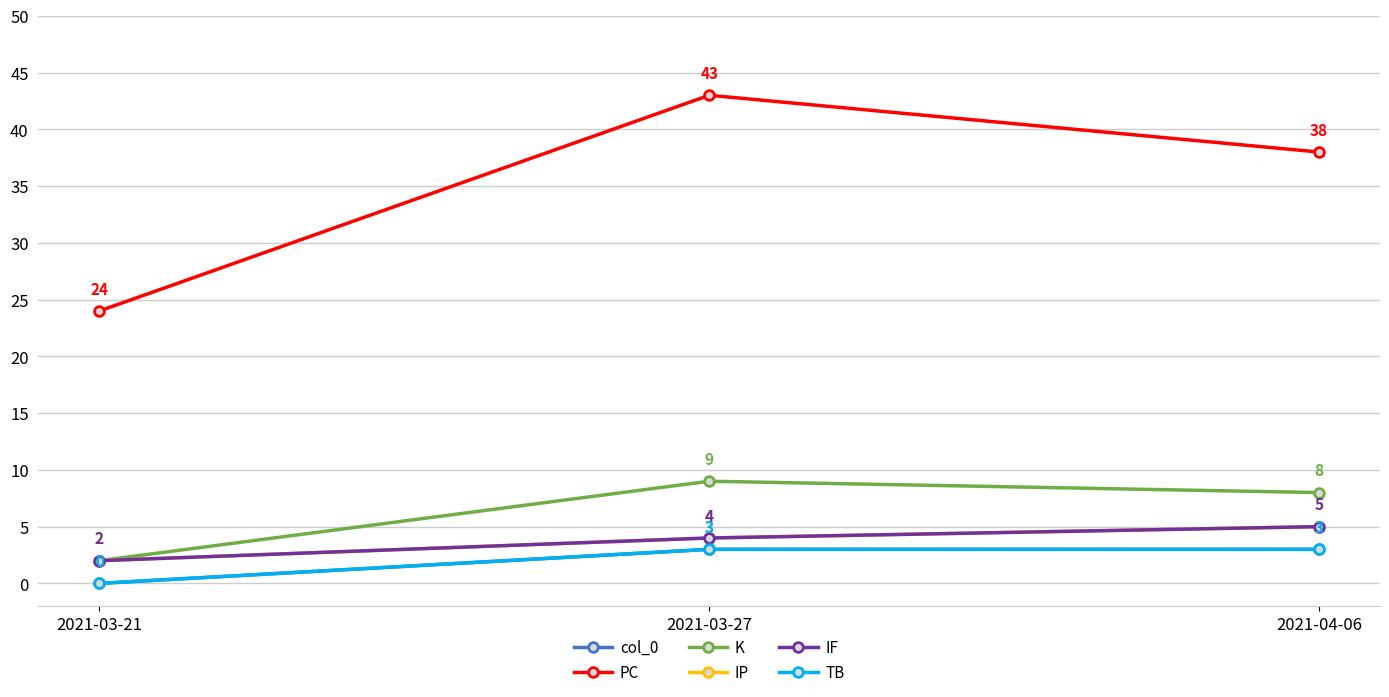

Does the chart have visible grid lines?

Yes